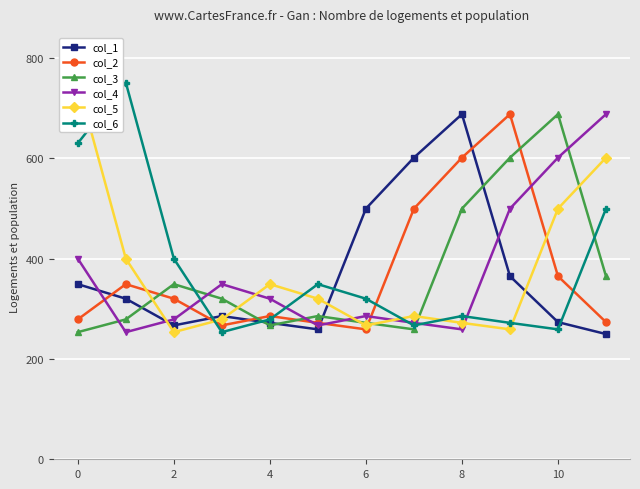

How many data points in col_6 are above 320?

6